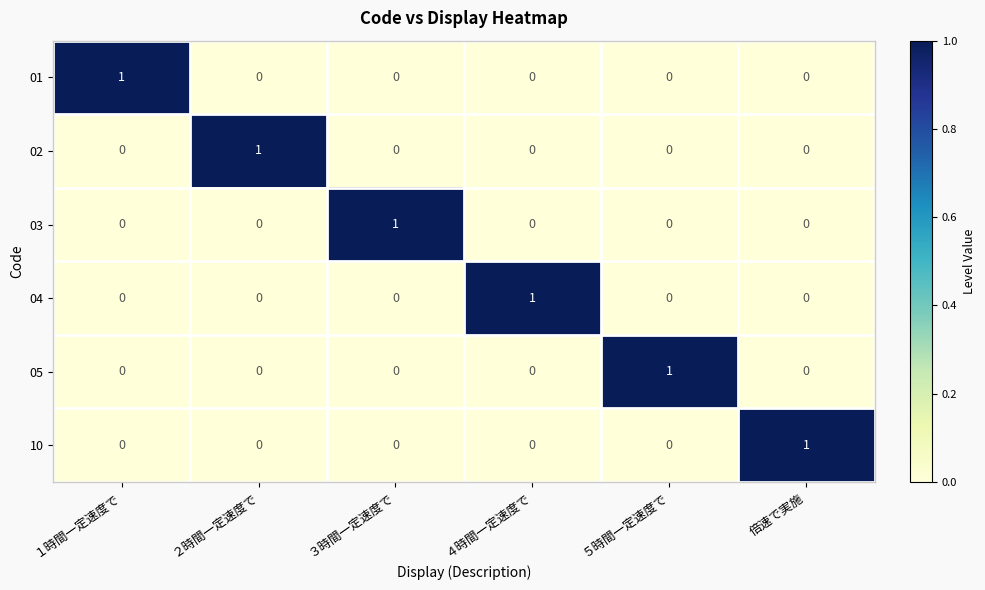

What is the total value across all series at ５時間一定速度で?

1